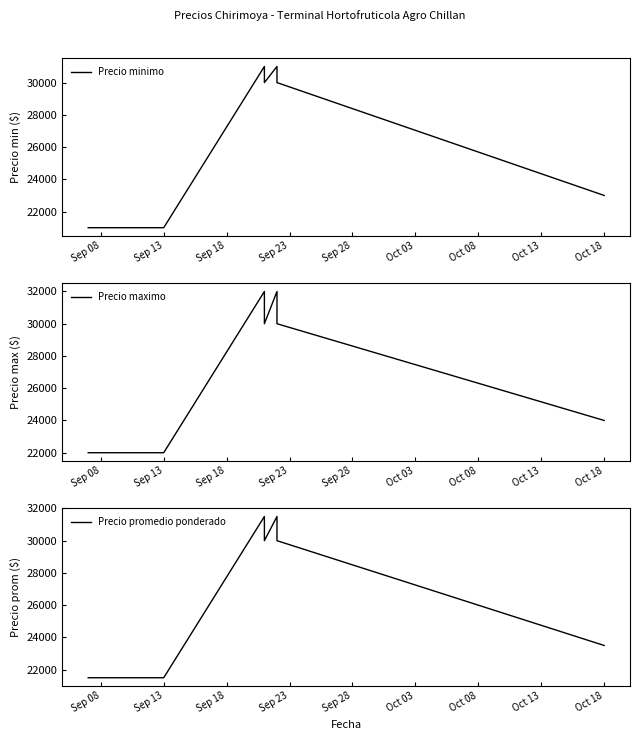

Is the value of Precio promedio ponderado at Oct 03 greater than the value of Precio maximo at Oct 03?

No